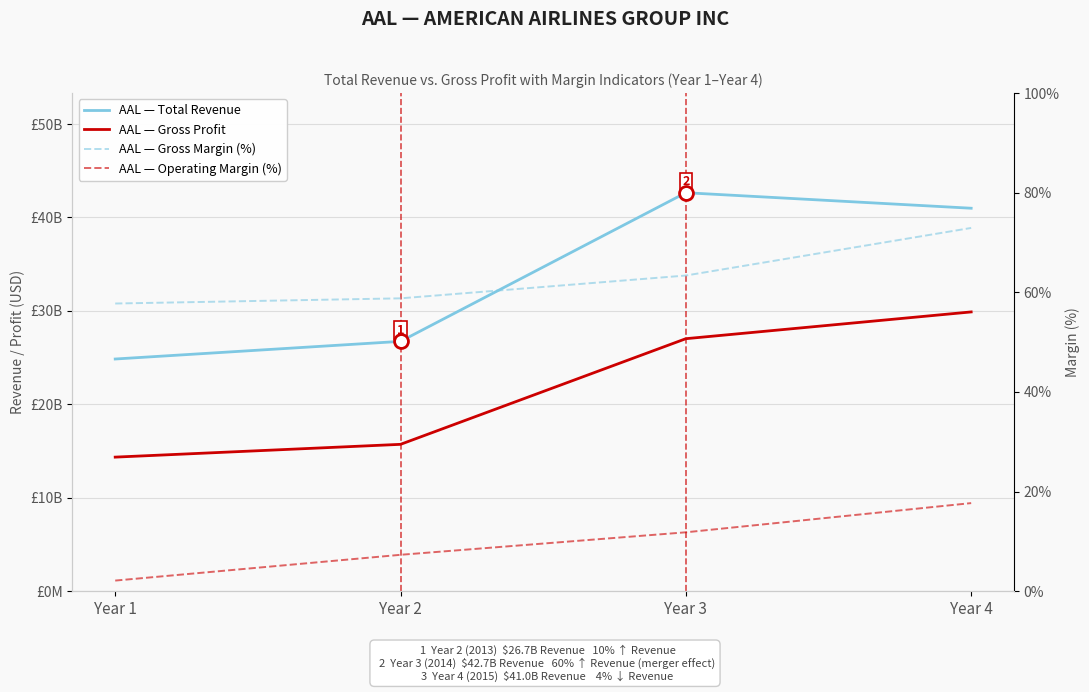

What is the difference between the AAL — Gross Profit values at Year 1 and Year 4?

15538000000.0